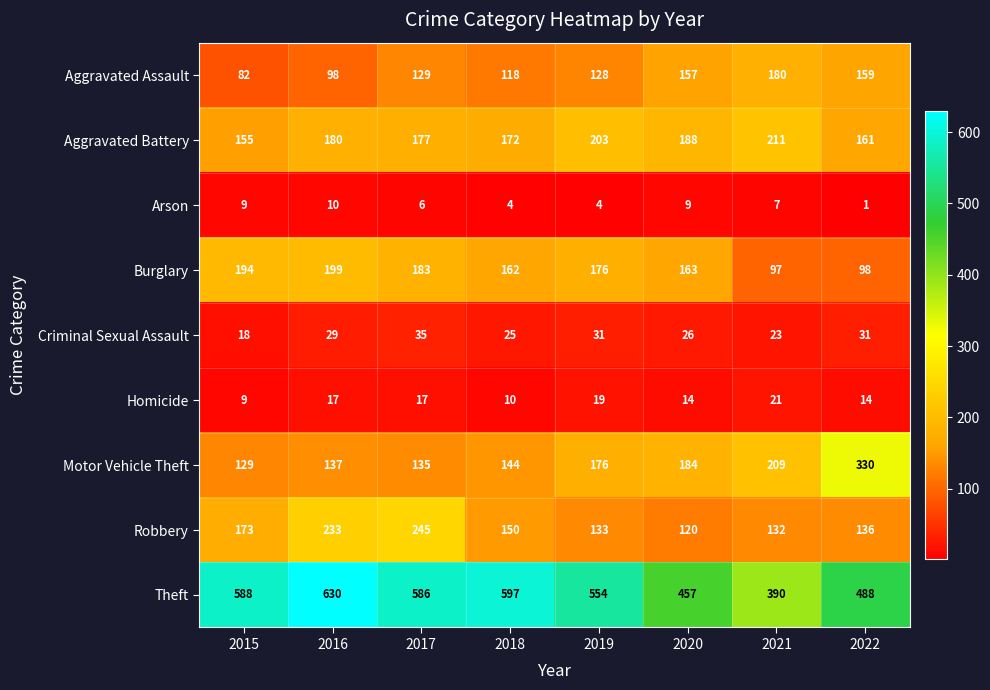

What is the difference between the highest and lowest values at 2022?

487